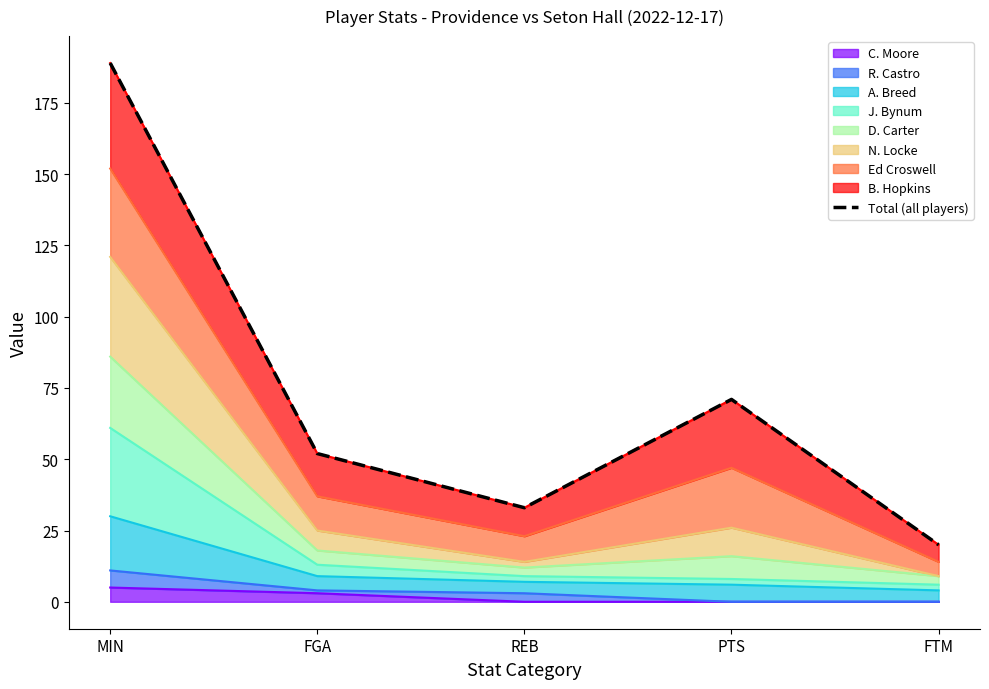

Rank the categories by value from lowest to highest.

FTM, REB, FGA, PTS, MIN